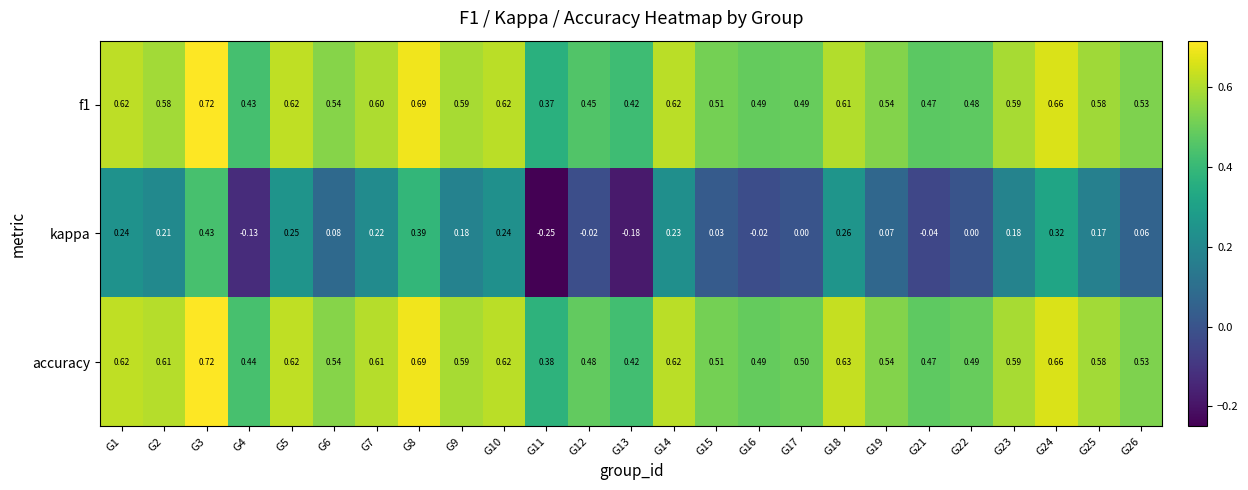

Which series has the widest spread of values?

kappa